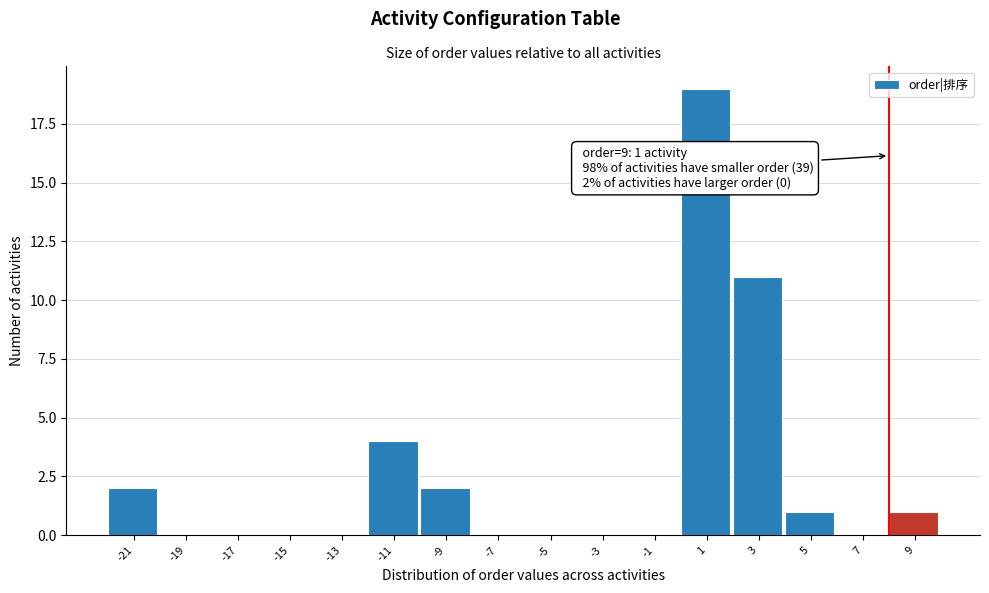

Reading right to left, extract all data points from this chart.

9=1	7=0	5=1	3=11	1=19	-1=0	-3=0	-5=0	-7=0	-9=2	-11=4	-13=0	-15=0	-17=0	-19=0	-21=2